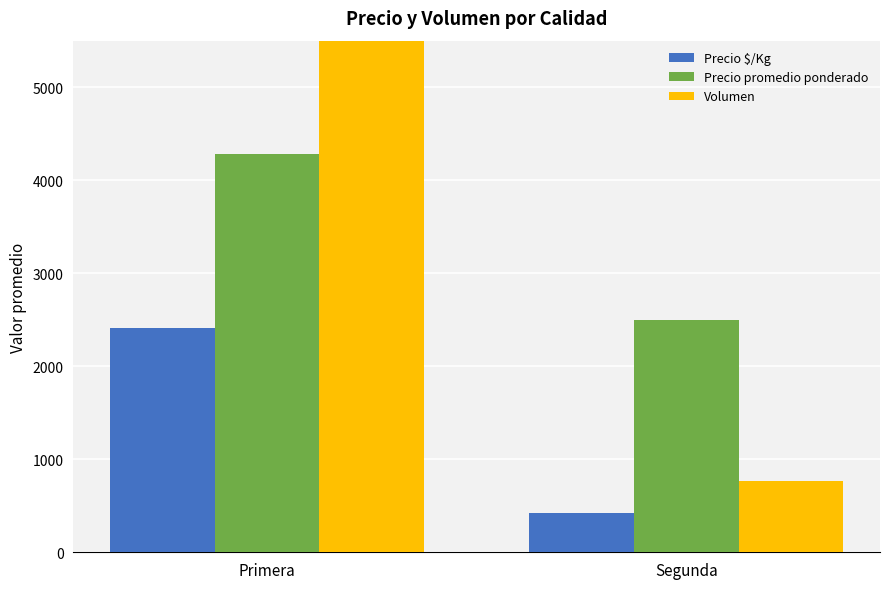

What is the label of the 2nd bar from the right?

Primera